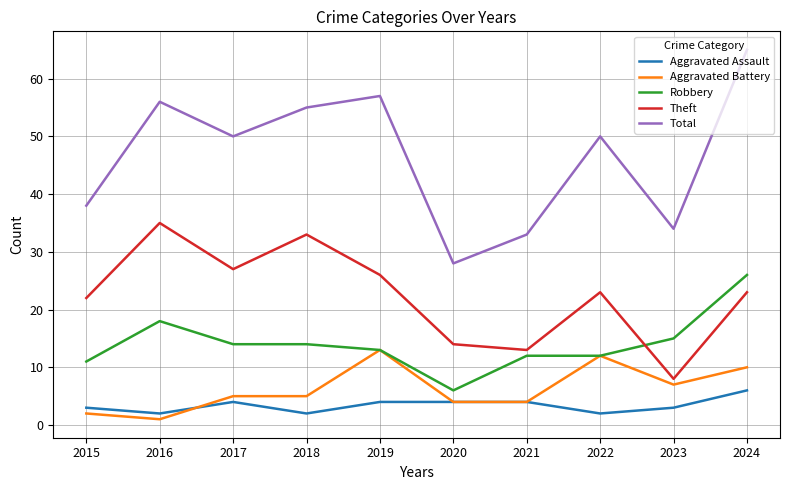

What is the total value across all series at 2015?

76